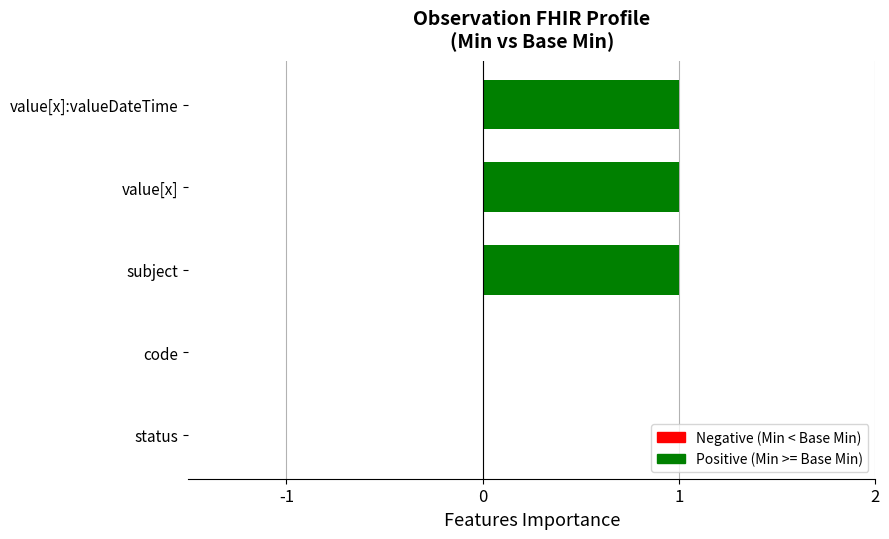

True or false: the data shows 0 at status.

True